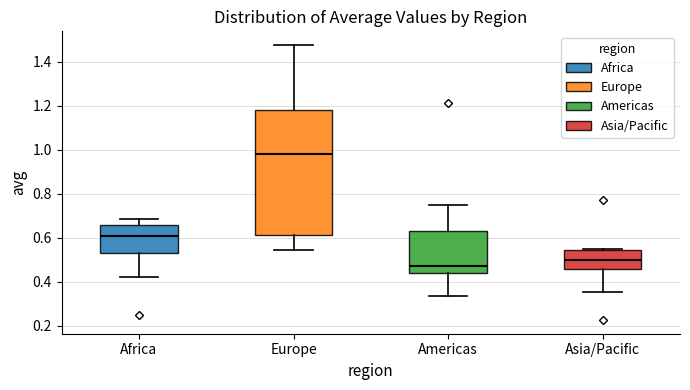

Reading left to right, transcribe this box plot: for each box, give where its median line is, the range the box spans, and where its two whiskers end, as read against the y-axis. The values are not printed on the chart, so give them approximately, as read against the axis.

Africa: median 0.60, box 0.54 to 0.66, whiskers 0.42 to 0.68
Europe: median 0.98, box 0.62 to 1.18, whiskers 0.54 to 1.48
Americas: median 0.46, box 0.44 to 0.62, whiskers 0.34 to 0.74
Asia/Pacific: median 0.50, box 0.46 to 0.54, whiskers 0.36 to 0.54